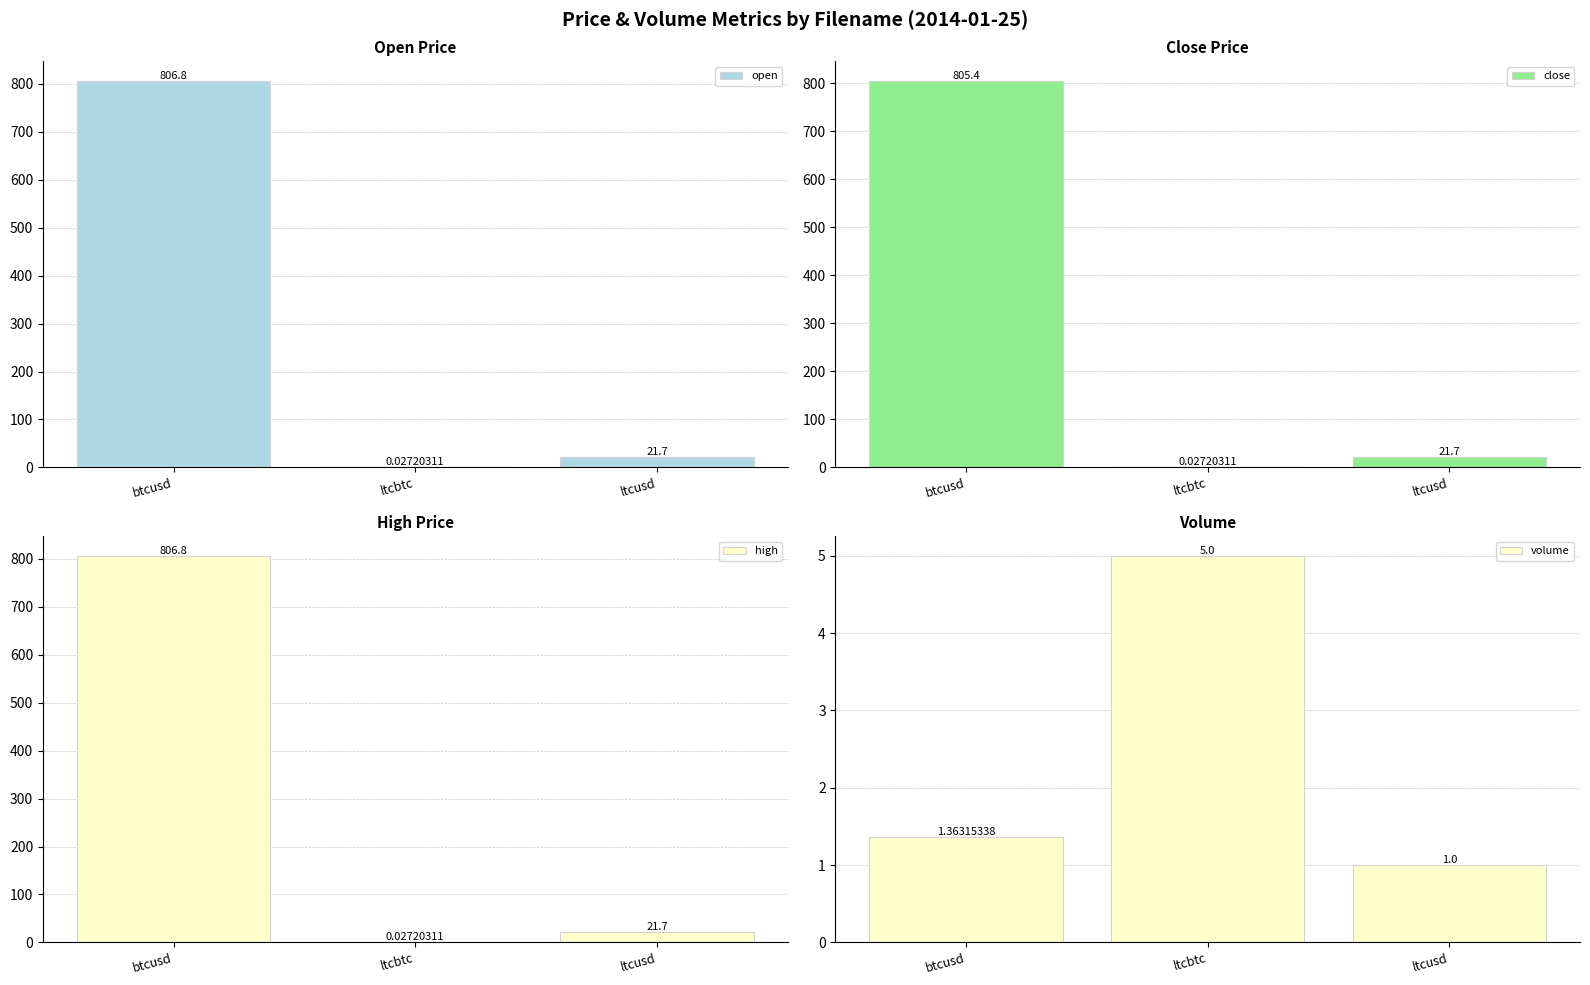

Reading right to left, extract all data points from this chart.

open: 21.7	0.0	806.8
close: 21.7	0.0	805.4
high: 21.7	0.0	806.8
volume: 1.0	5.0	1.4